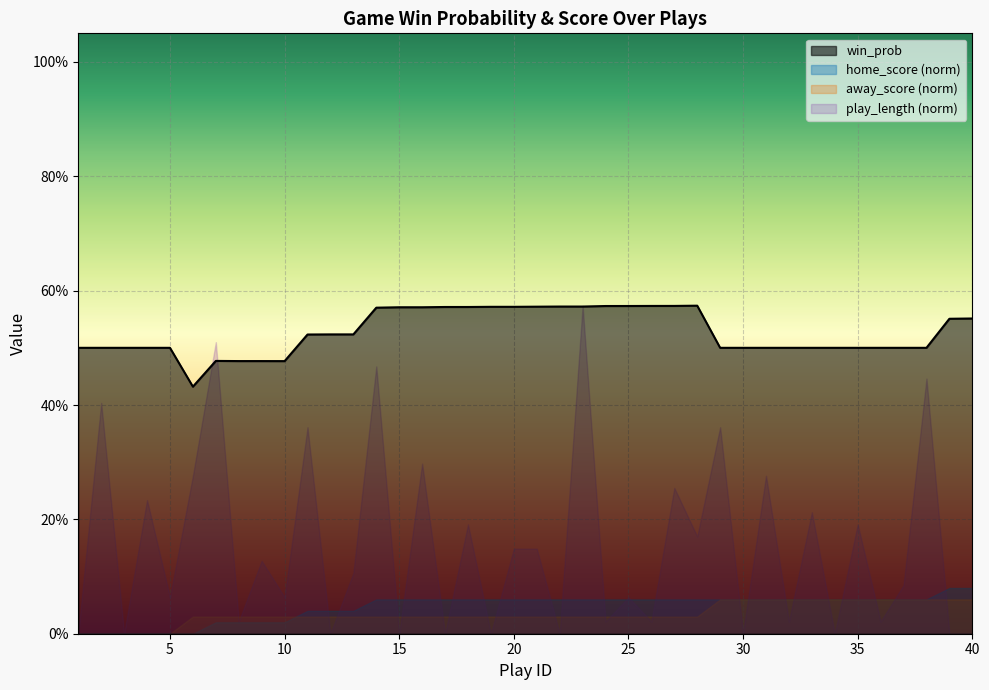

Which has a higher value, 12 or 22?

22